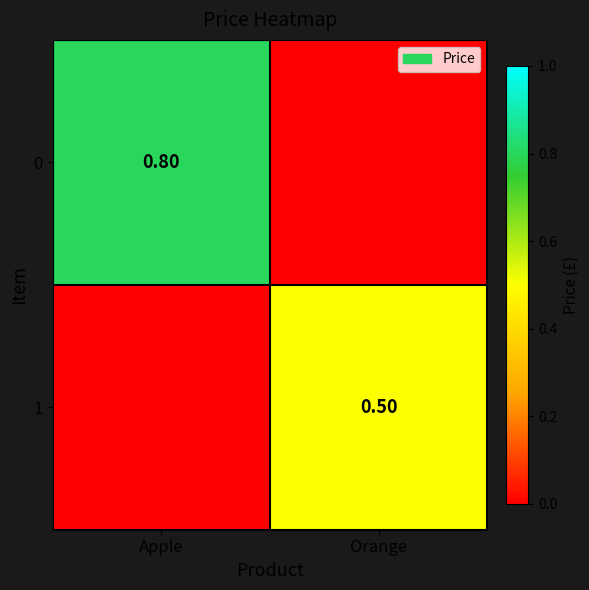

Is the value of 0 at Apple greater than the value of 1 at Orange?

Yes